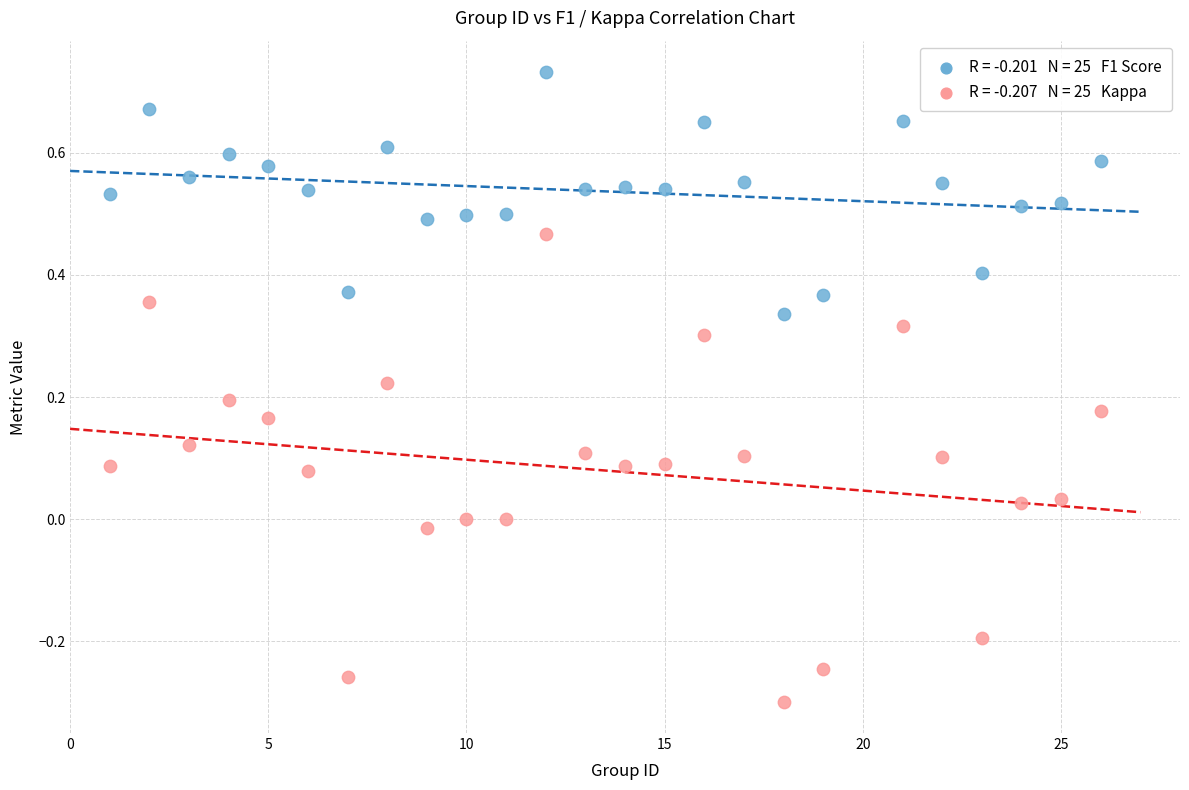

Across all data points, what is the range of X values (max minus min)?

25.0